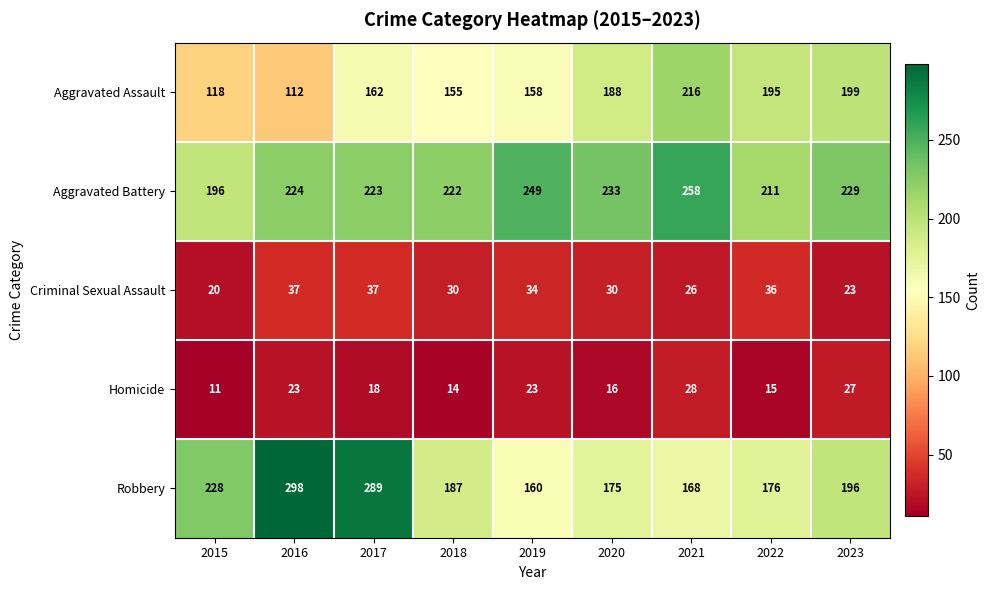

At 2023, list the series in order from smallest to largest.

Criminal Sexual Assault, Homicide, Robbery, Aggravated Assault, Aggravated Battery